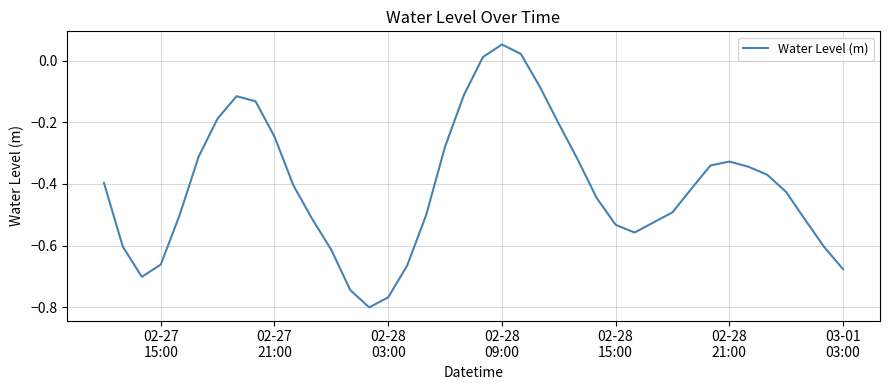

What is the difference between the maximum and minimum values?

0.9